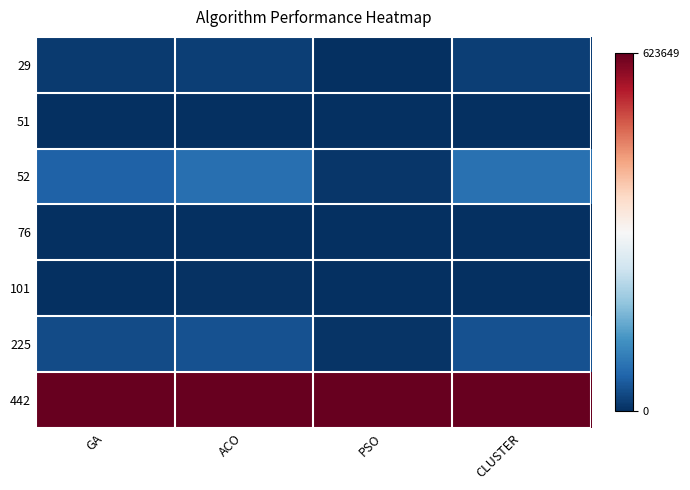

What is the spread (max minus min) of values at GA?

1.0